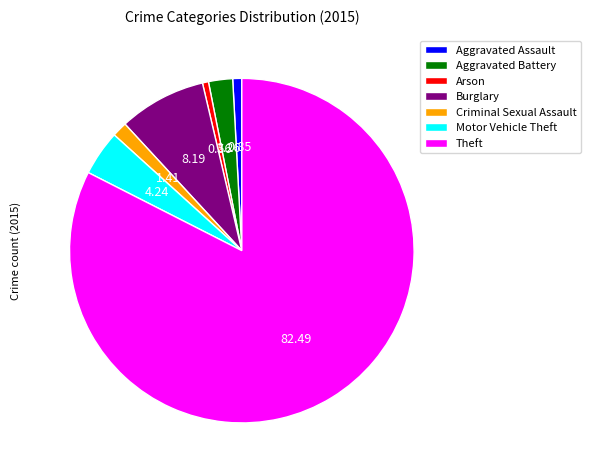

What is the ratio of the value at Motor Vehicle Theft to the value at Criminal Sexual Assault?

3.0